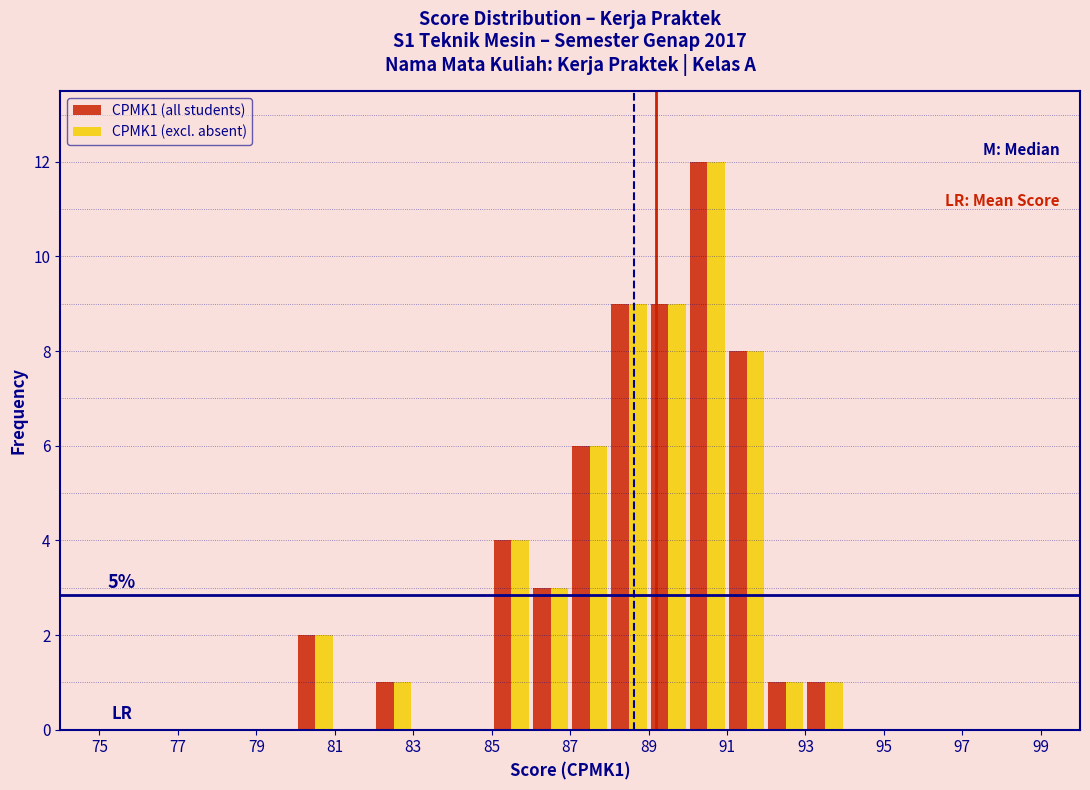

In the CPMK1 (all students) series, which range on the x-axis has the tallest bar?

90 to 91